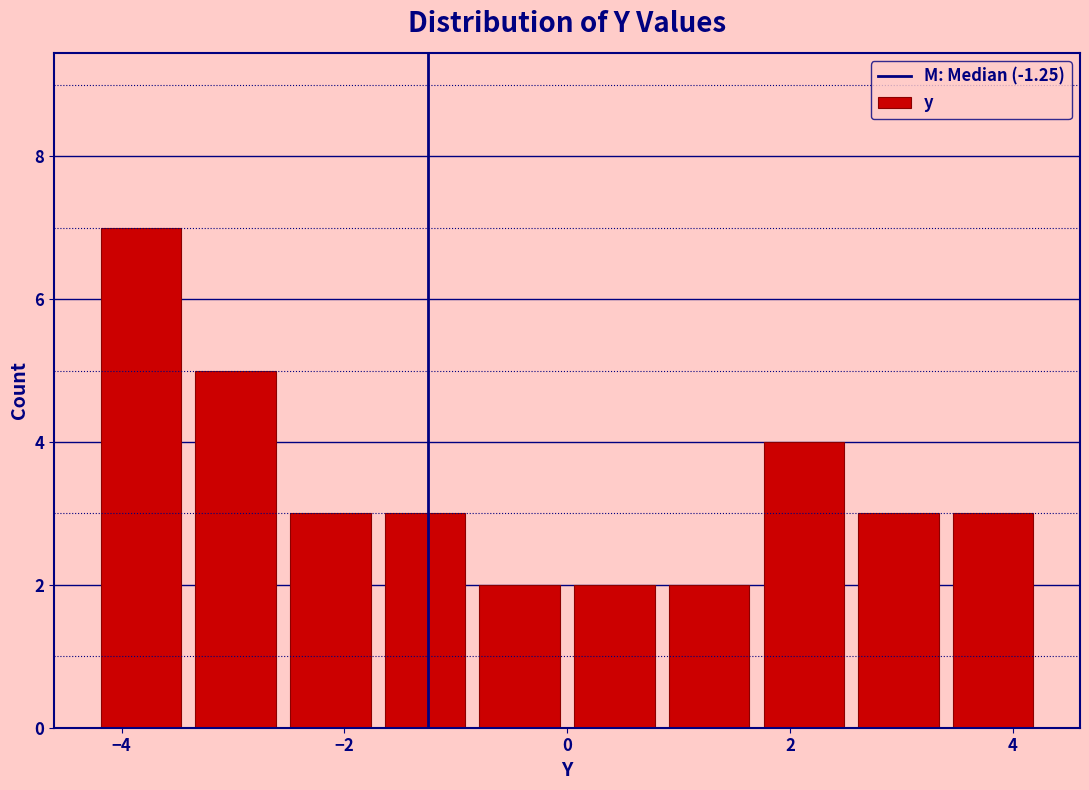

Over which range of the x-axis is the bar tallest?

-4.25 to -3.40